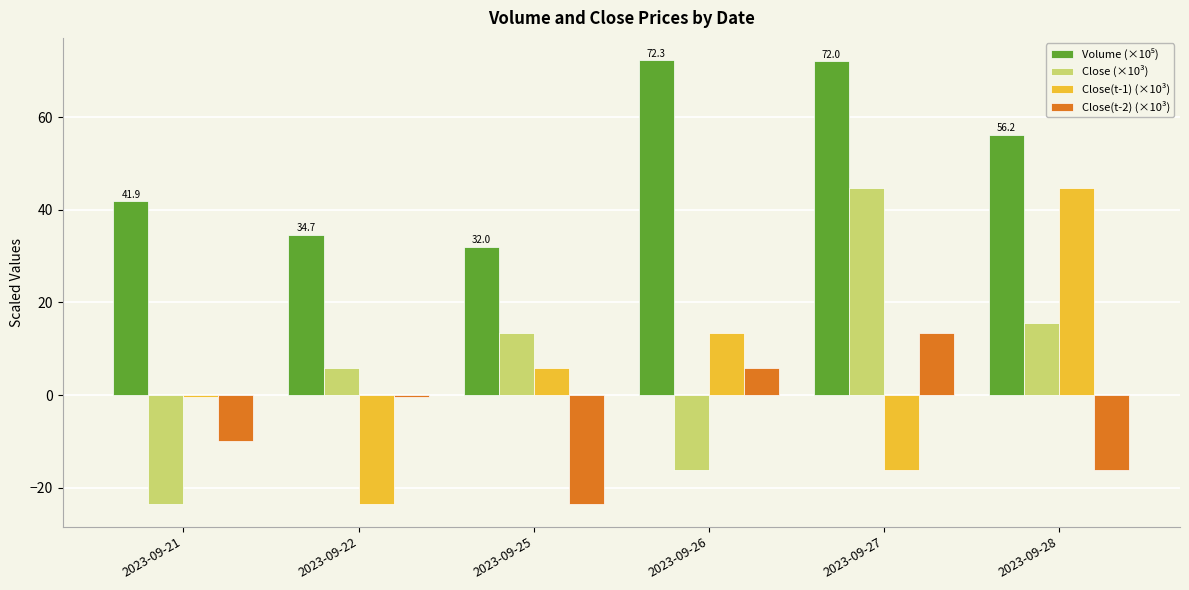

How many bars are there in each group?

4